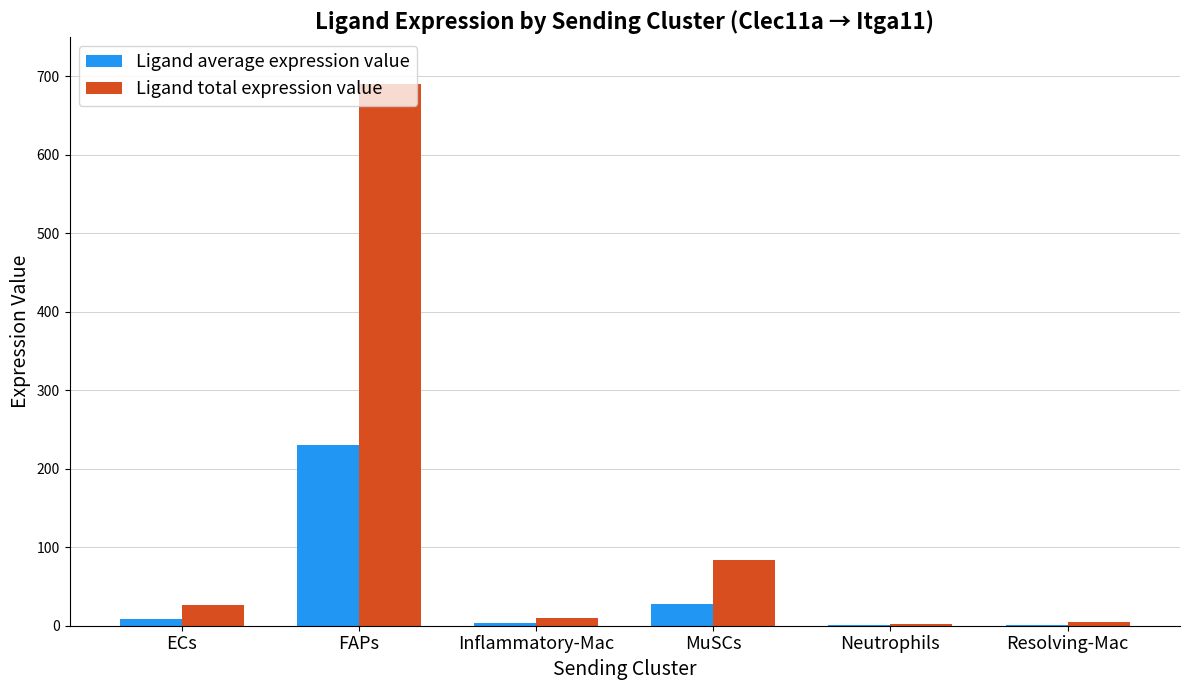

What is the sum of all Ligand average expression value values?

272.7